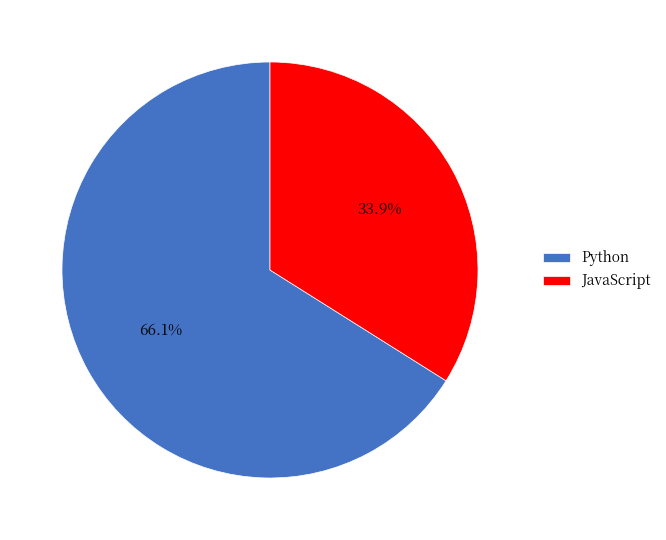

Is it true that JavaScript is 34% of the pie?

True